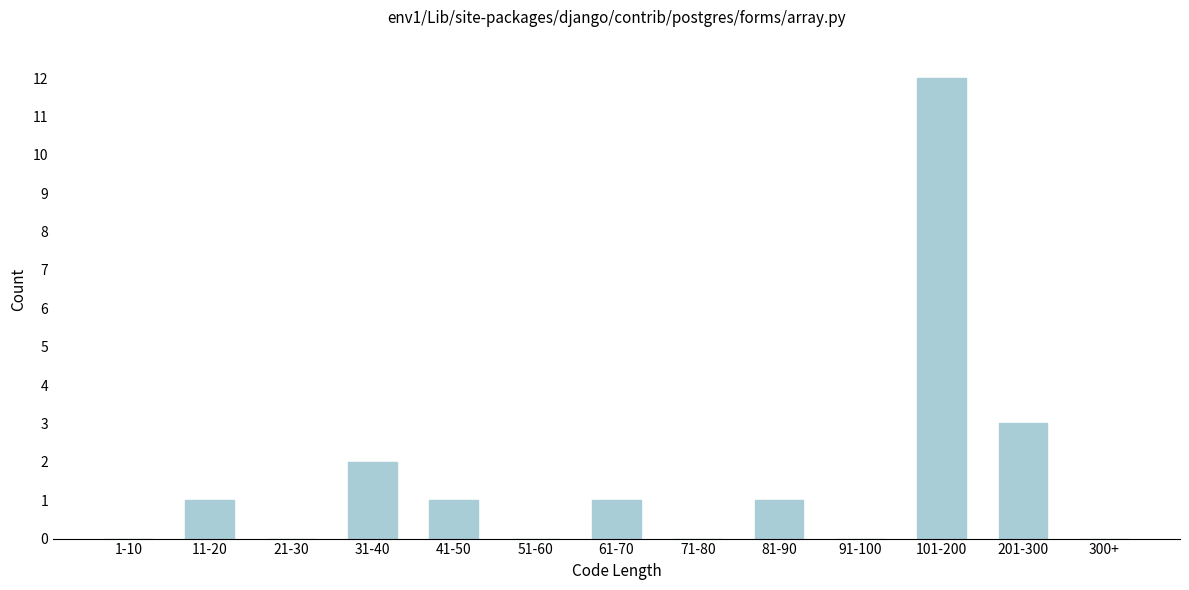

Reading right to left, extract all data points from this chart.

300+=0	201-300=3	101-200=12	91-100=0	81-90=1	71-80=0	61-70=1	51-60=0	41-50=1	31-40=2	21-30=0	11-20=1	1-10=0